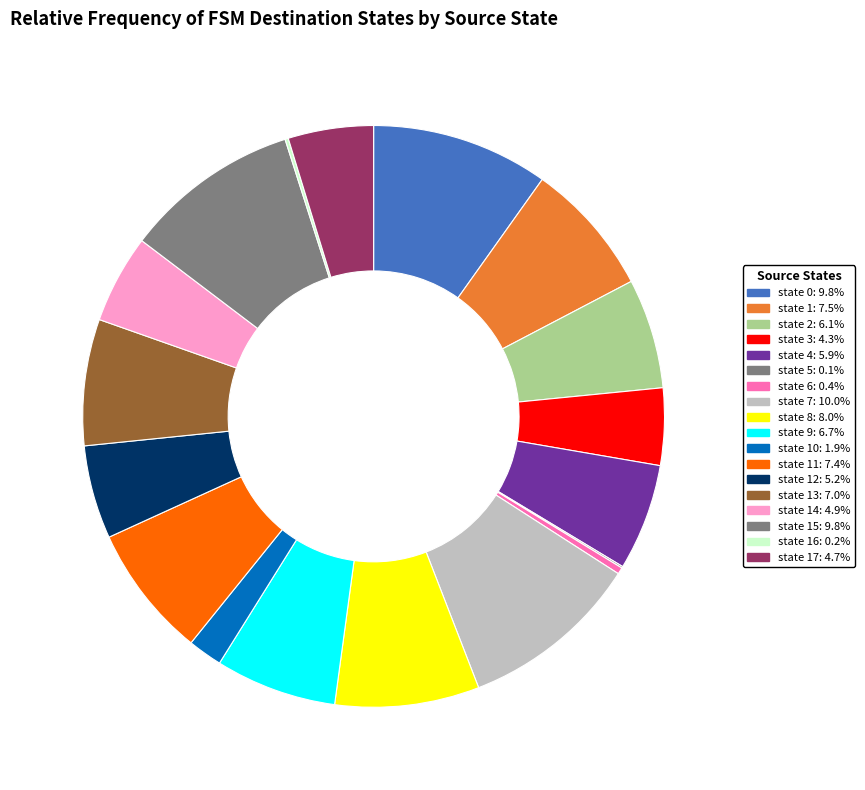

What is the smallest slice in the pie chart?

state 5